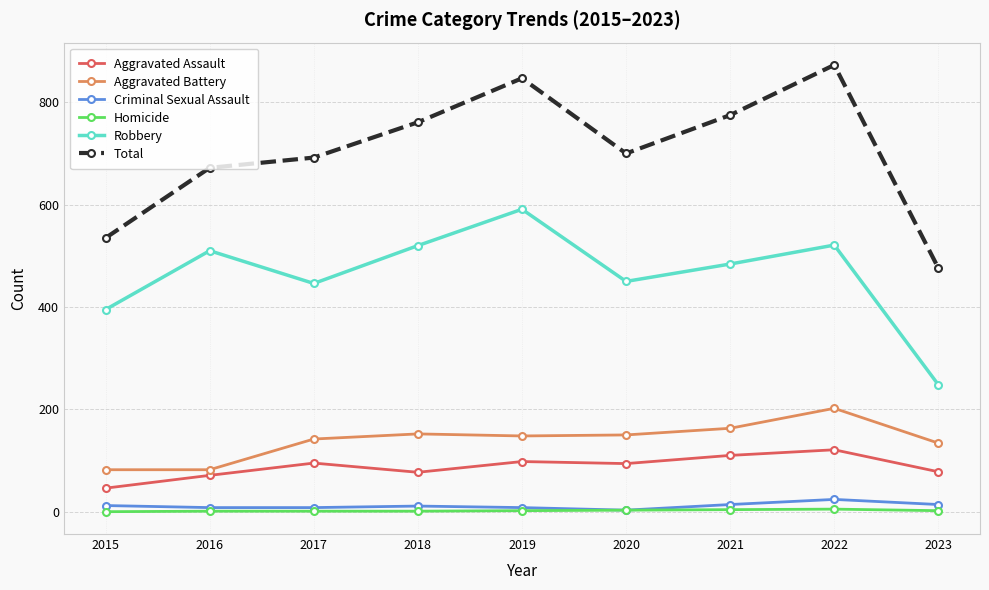

What is the difference between the maximum and minimum values in the Aggravated Battery series?

120